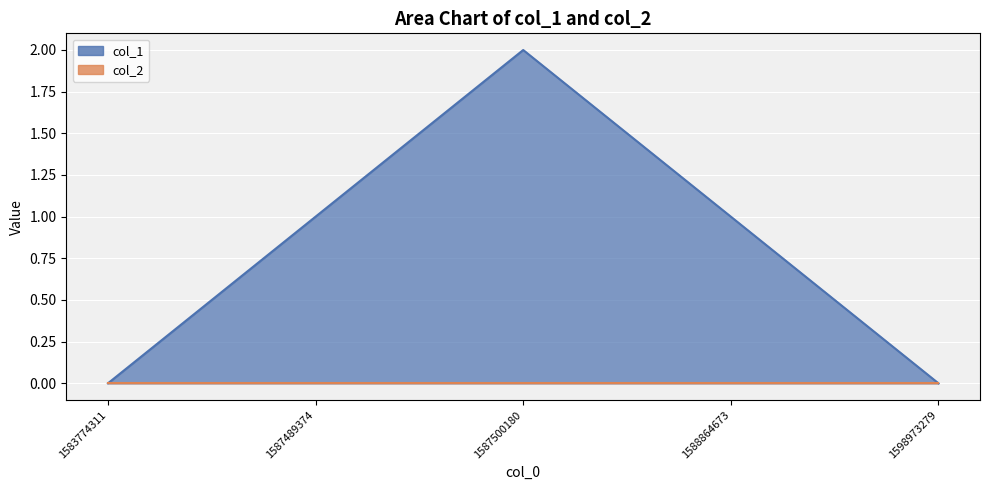

At which category does the chart reach its peak across all series?

1587500180